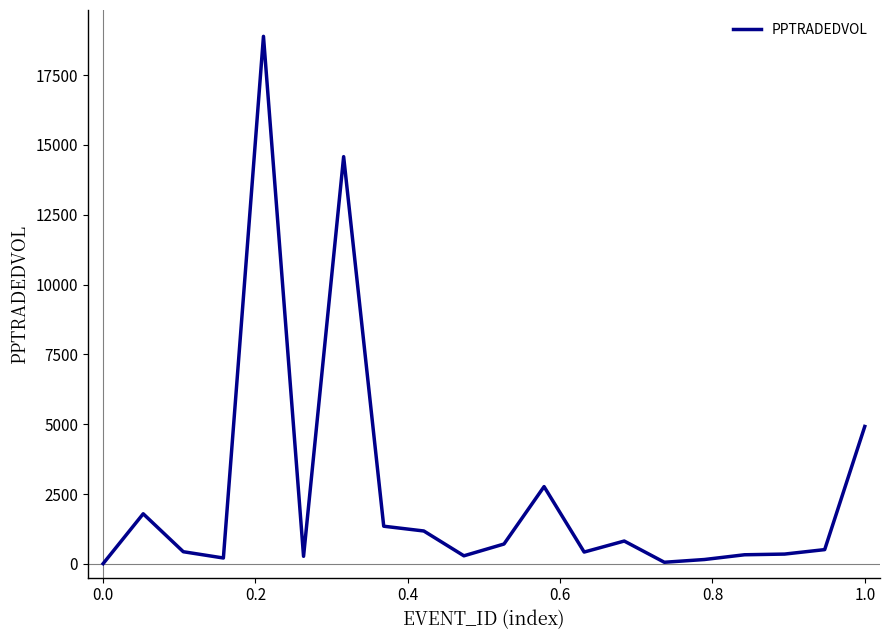

What is the difference between the maximum and minimum values?

18879.7